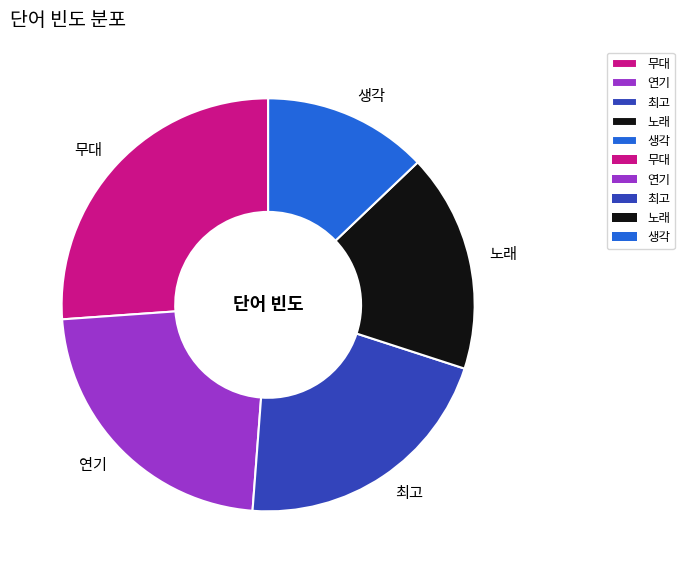

Is it true that 연기 is 23% of the pie?

True